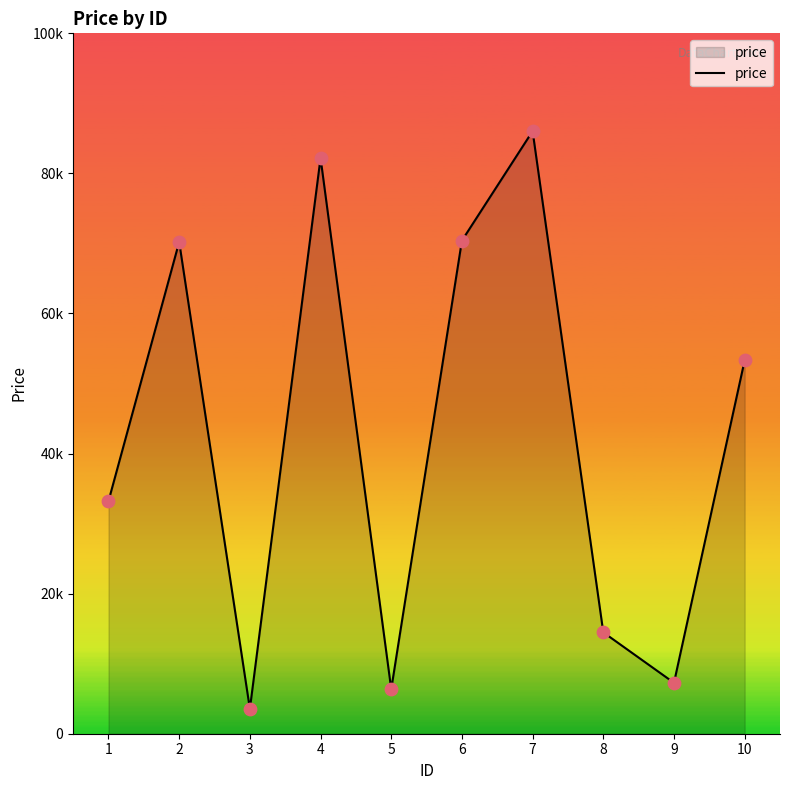

What is the change in value from 1 to 5?

-26858